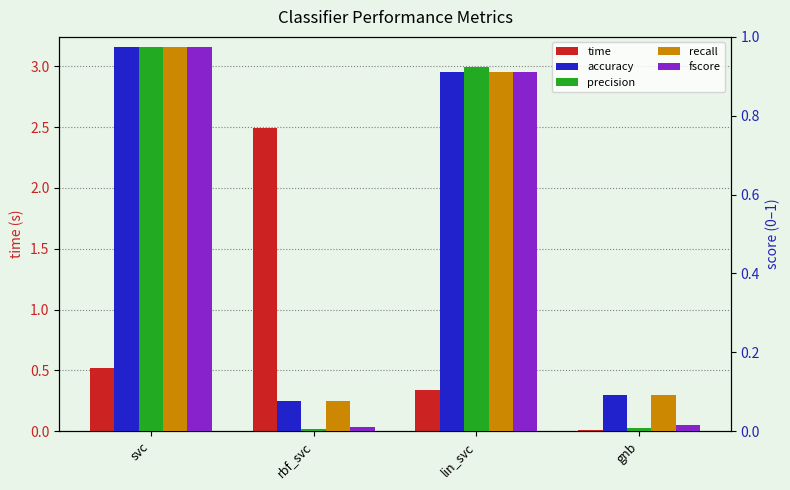

How many bars are there in total?

20